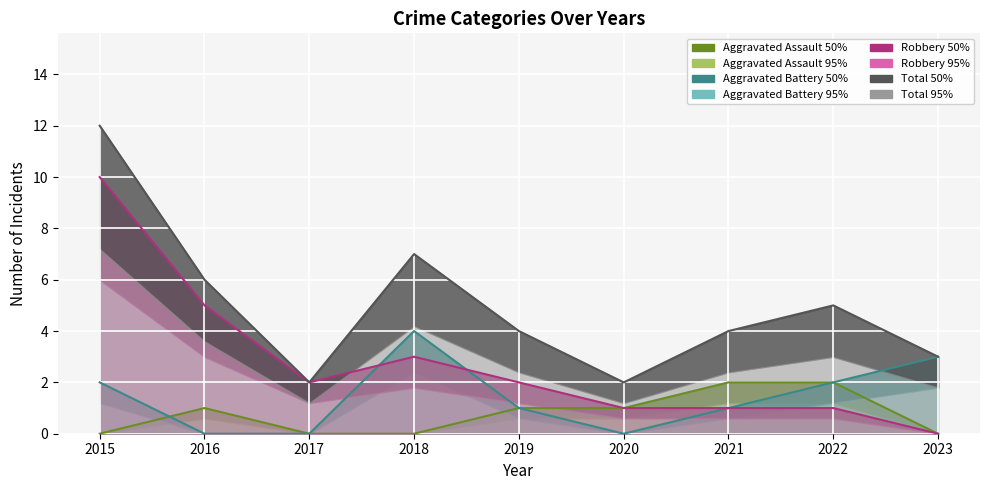

Where does the Robbery series first go above 2?

2015